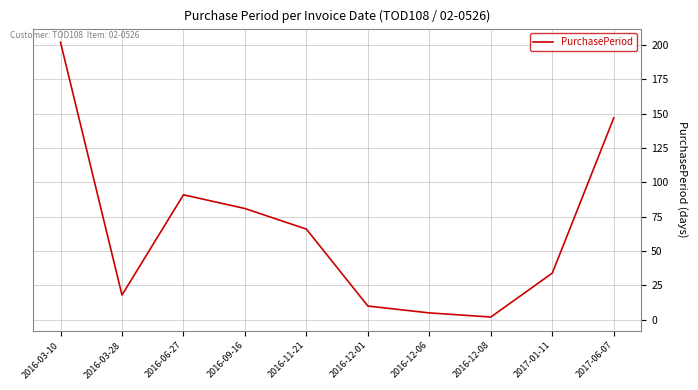

Reading left to right, extract all data points from this chart.

2016-03-10=202	2016-03-28=18	2016-06-27=91	2016-09-16=81	2016-11-21=66	2016-12-01=10	2016-12-06=5	2016-12-08=2	2017-01-11=34	2017-06-07=147